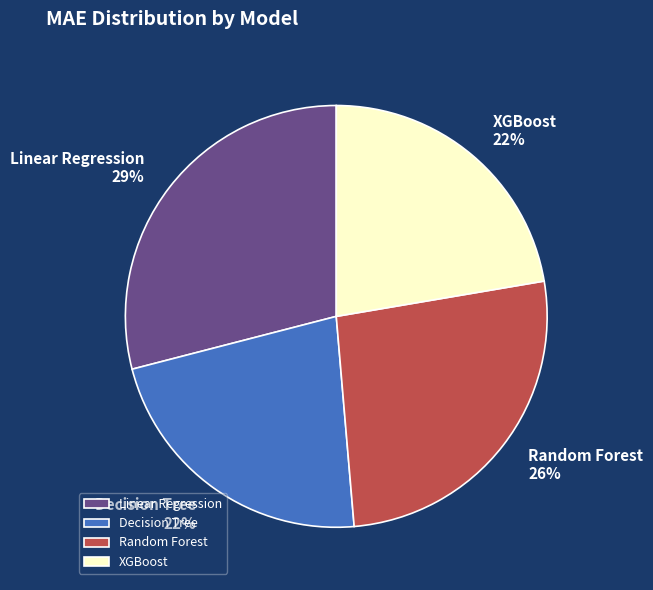

Approximately how many times larger is the value at Random Forest compared to Linear Regression?

0.9